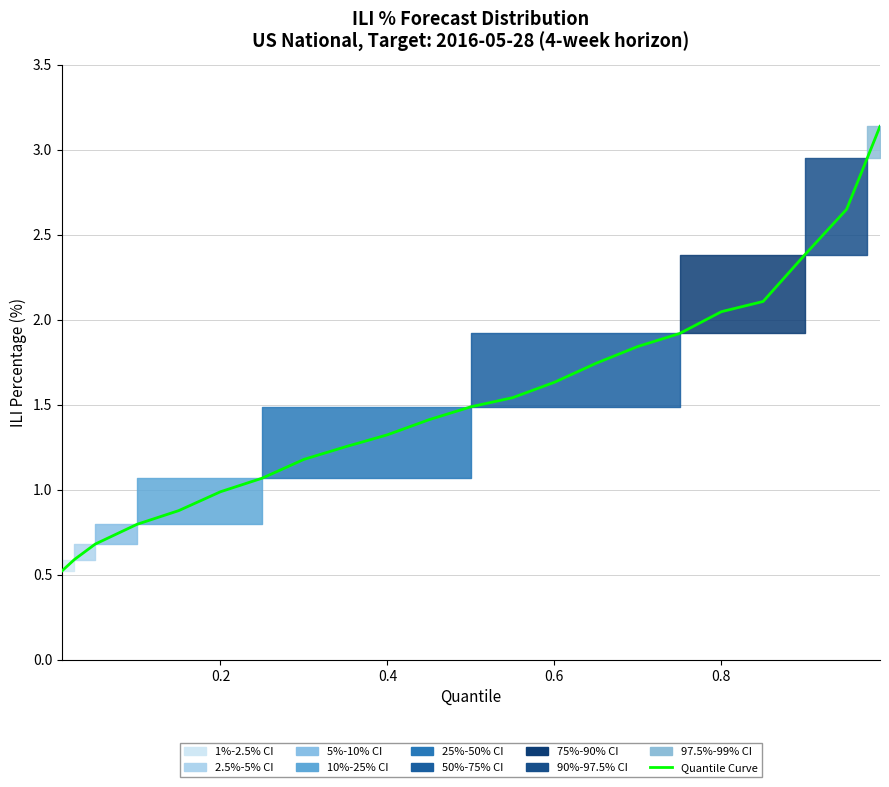

What is the minimum value shown in the chart?

0.5